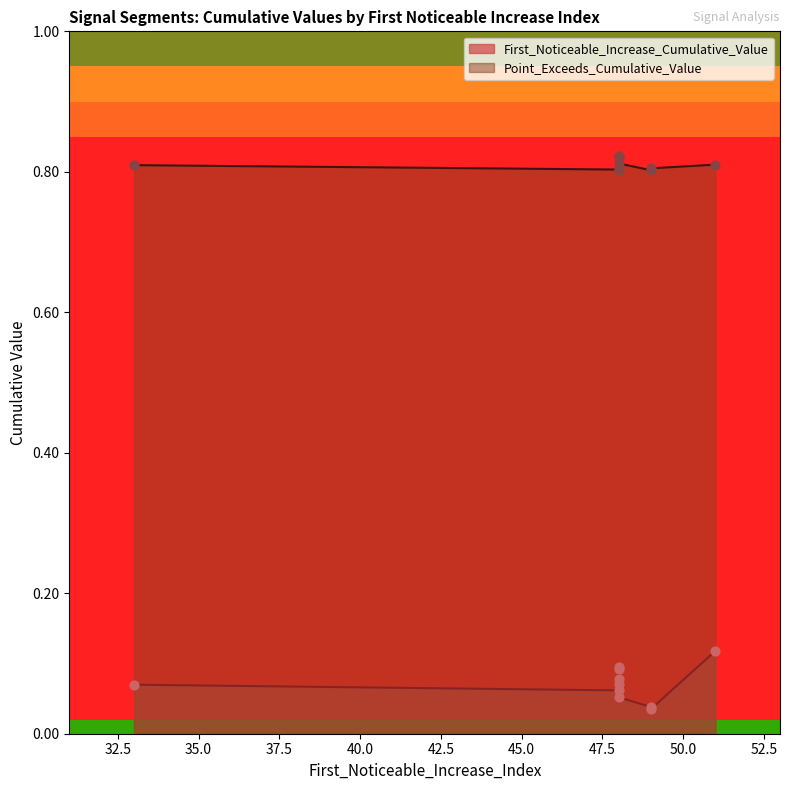

What is the total value across all series at 48?

0.9